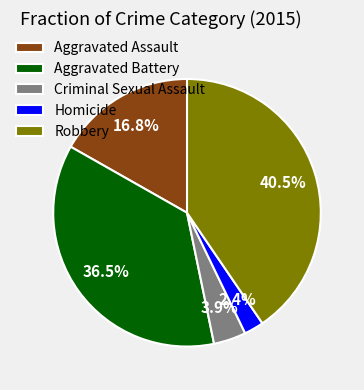

What is the smallest slice in the pie chart?

Homicide